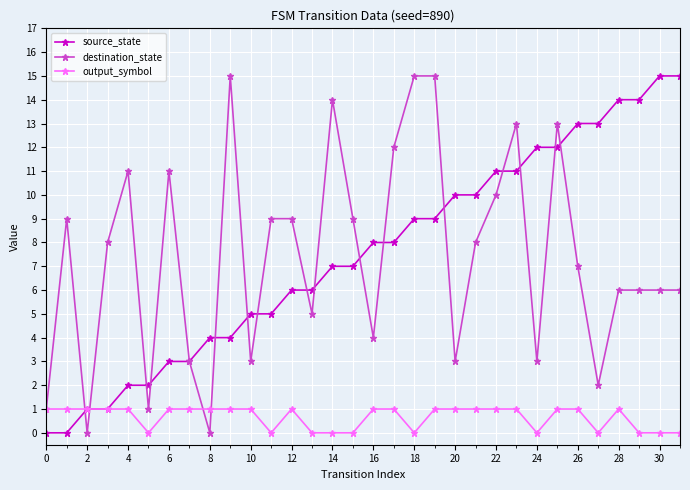

Is this an area chart (filled region under the line)?

No